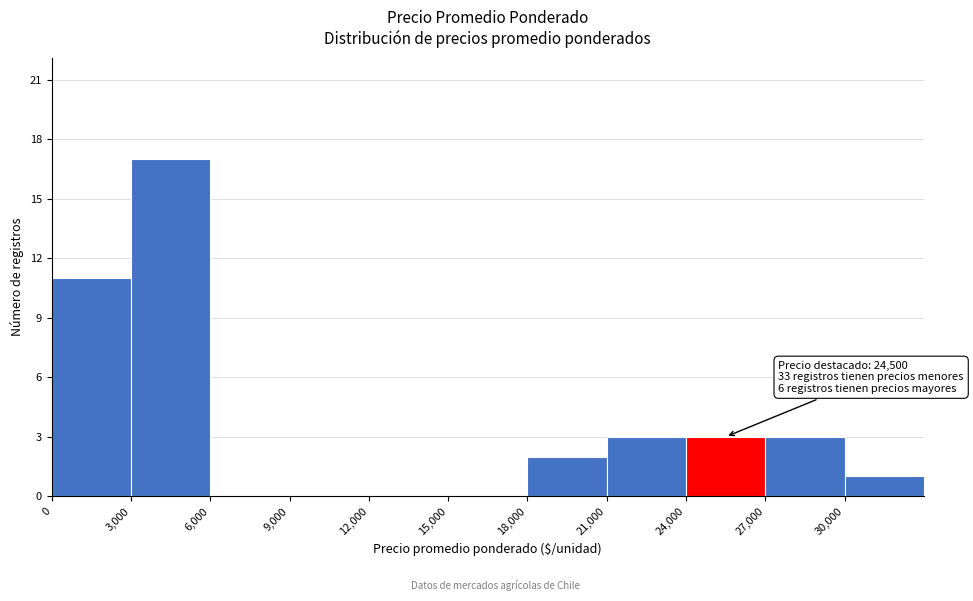

Over which range of the x-axis is the bar tallest?

3000 to 6000